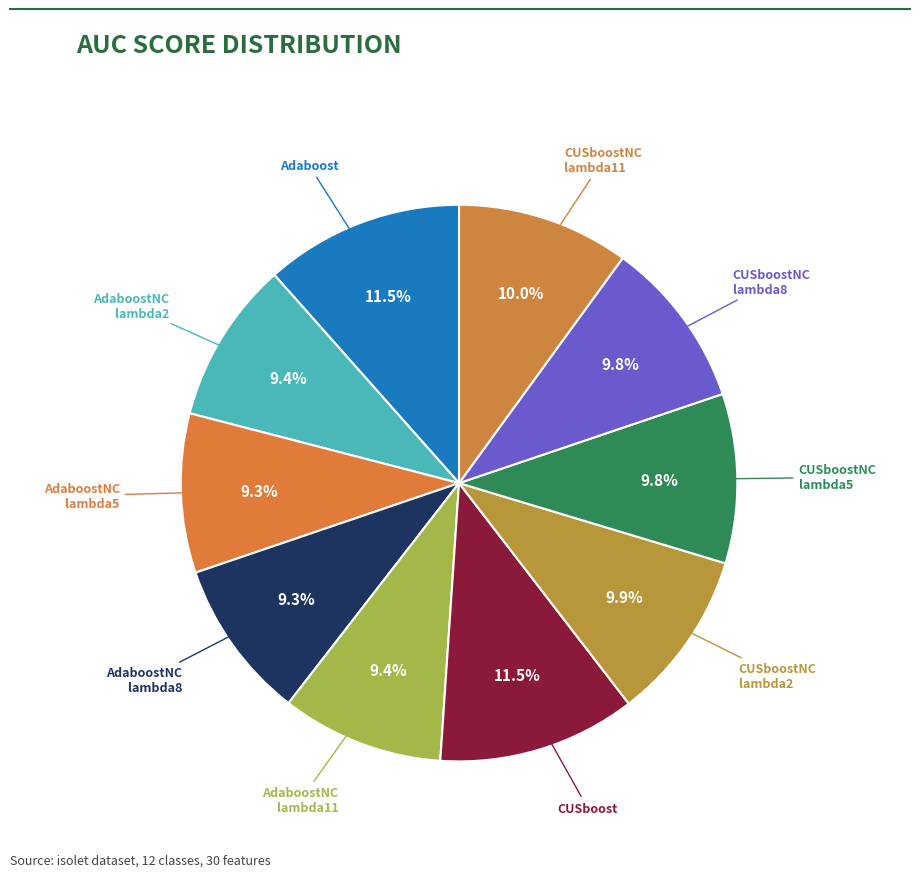

How many segments does this pie chart have?

10